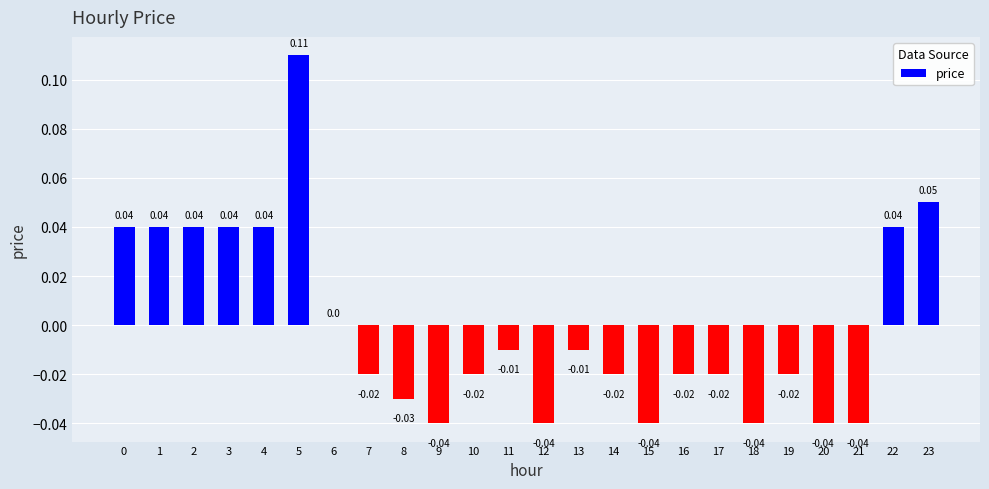

What is the change in value from 0 to 5?

+0.1